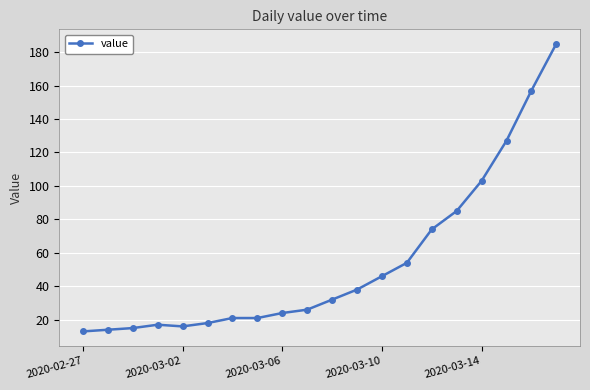

Reading left to right, what are all the values shown in this chart?

13	14	15	17	16	18	21	21	24	26	32	38	46	54	74	85	103	127	157	185